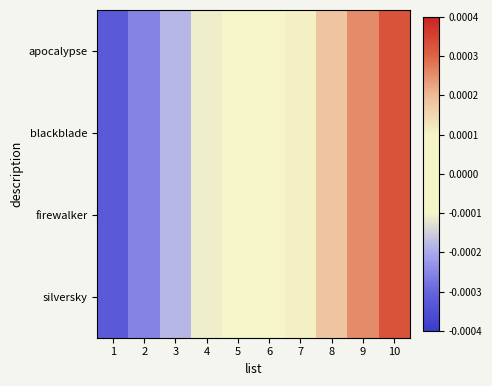

Which has a higher value, 1 or 2?

2